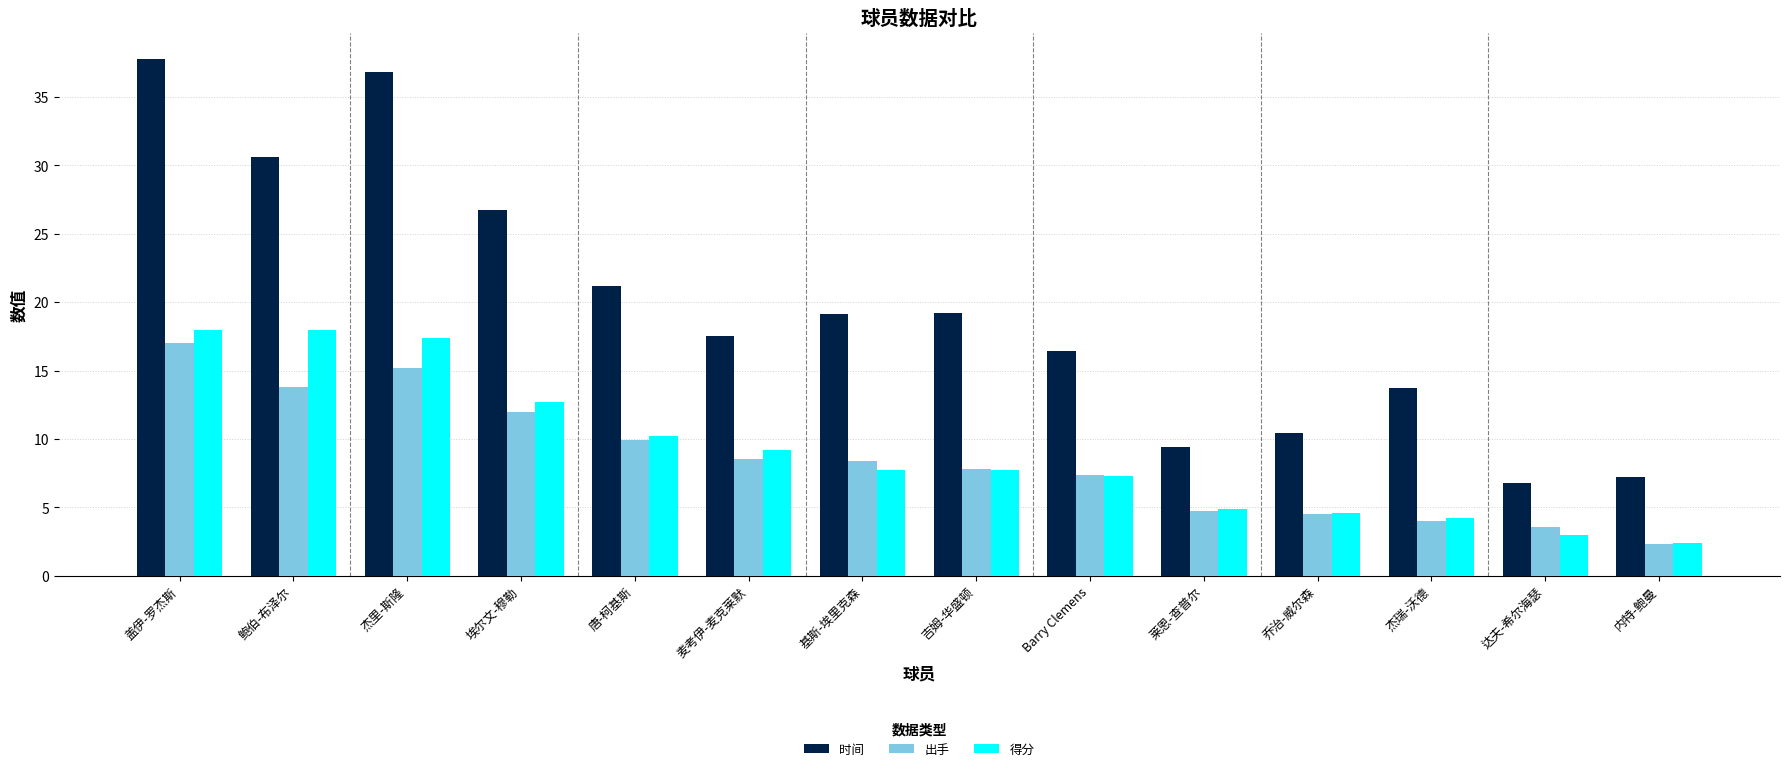

What is the value of the 出手 bar at the 6th from the left?

8.5